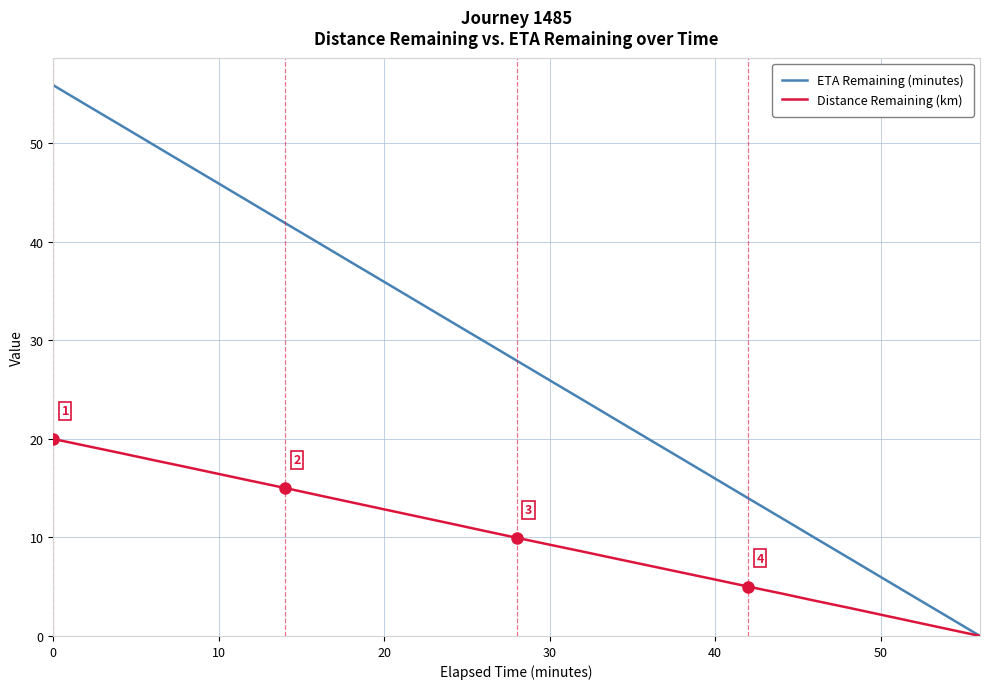

List the series in order of their peak value, lowest first.

Distance Remaining (km), ETA Remaining (minutes)